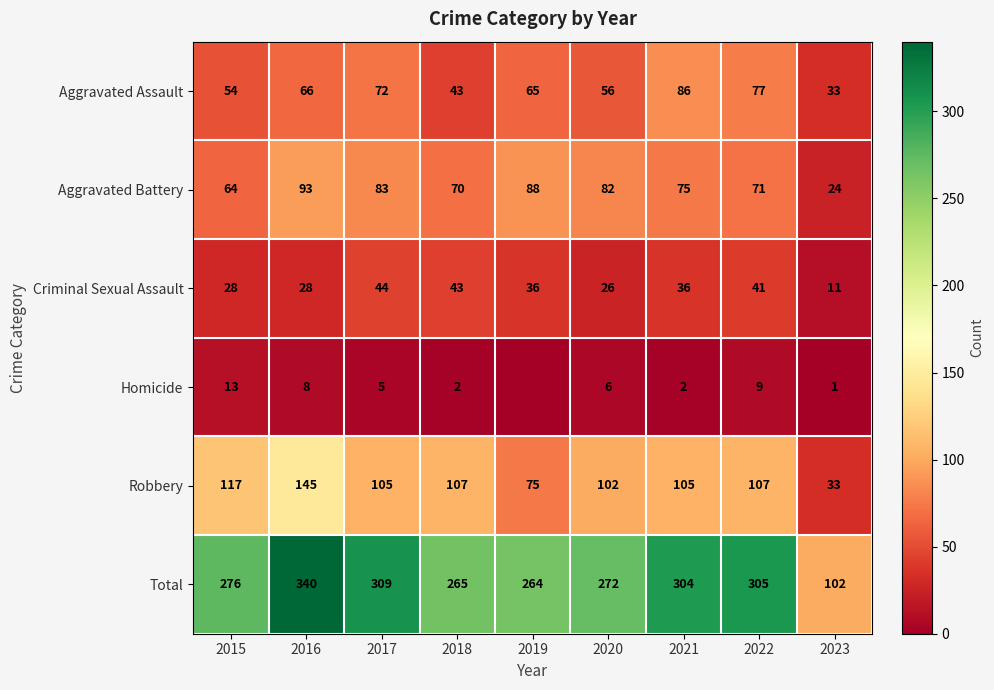

How many values in the Total series are below 276?

4